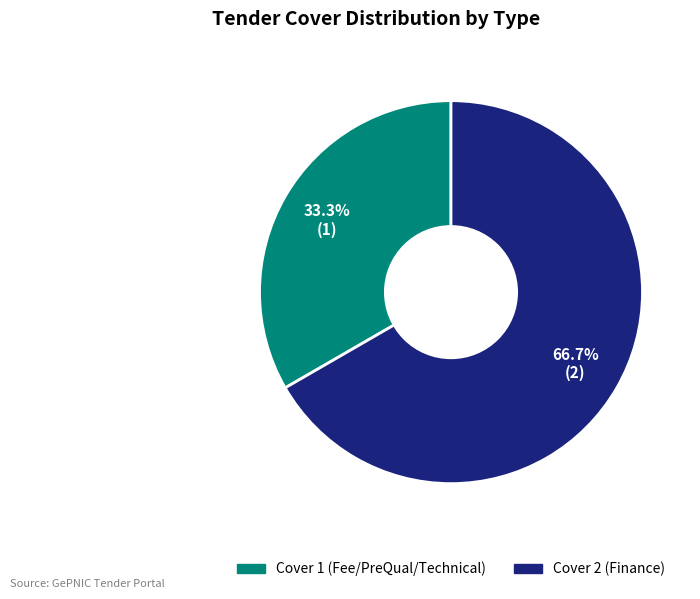

Is it true that Cover 1 (Fee/PreQual/Technical) is 41% of the pie?

False